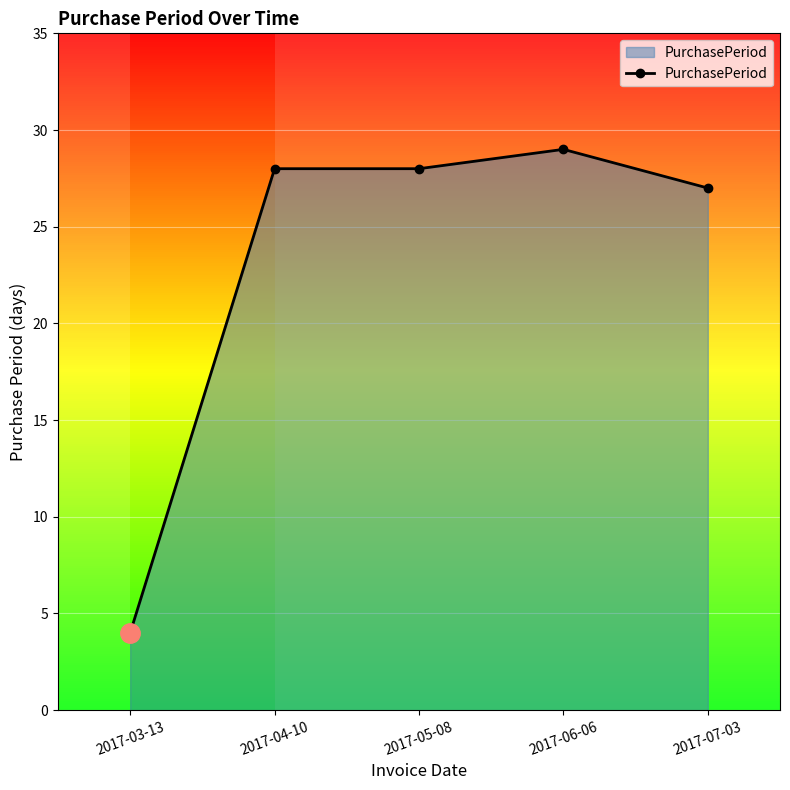

Which has a higher value, 2017-04-10 or 2017-03-13?

2017-04-10